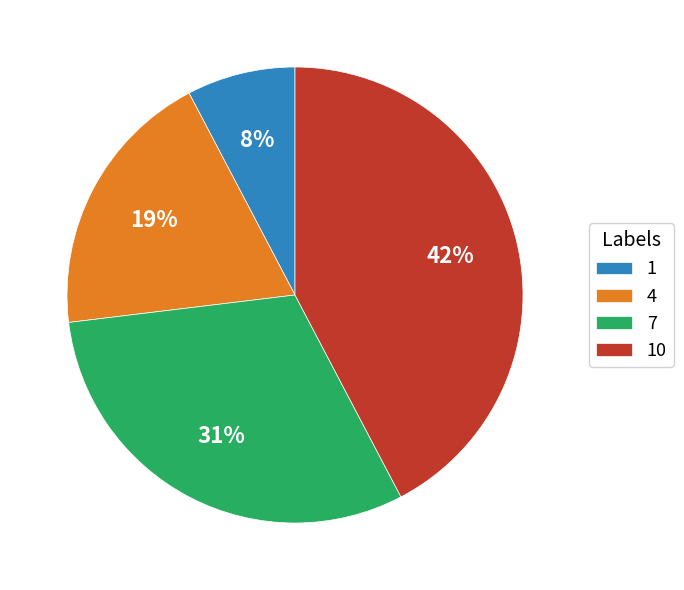

Between 4 and 1, which is larger?

4